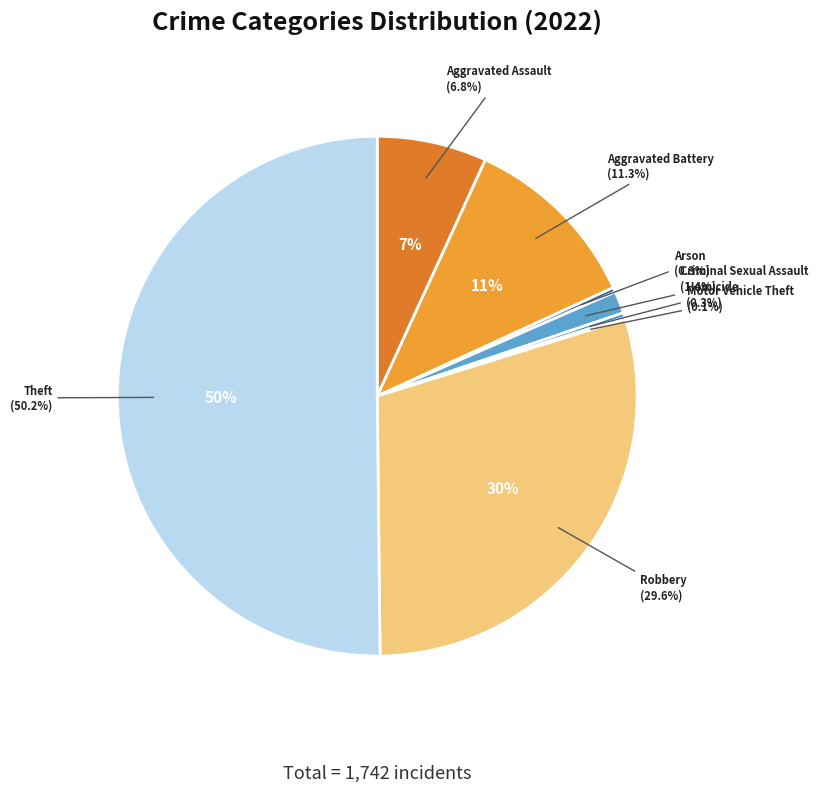

Is there any slice that represents more than half of the pie?

Yes